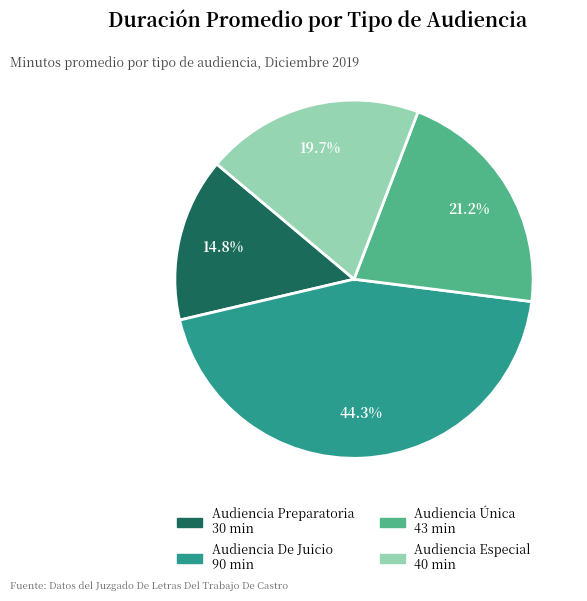

What is the total percentage of Audiencia Única and Audiencia Preparatoria?

36.0%